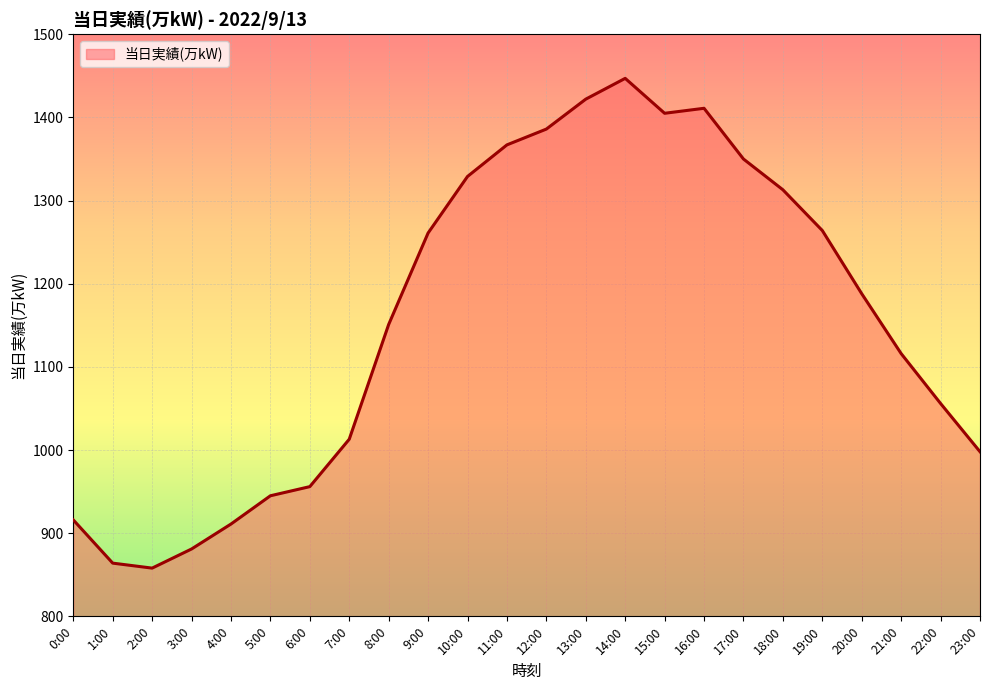

Where is the data nearest to the value 1152?

8:00